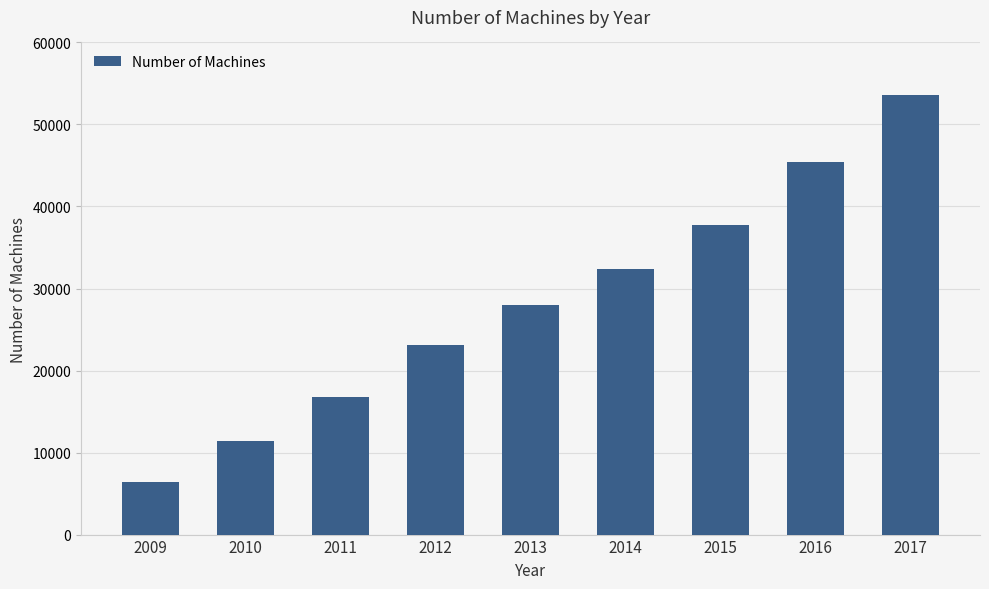

Rank the categories by value from lowest to highest.

2009, 2010, 2011, 2012, 2013, 2014, 2015, 2016, 2017